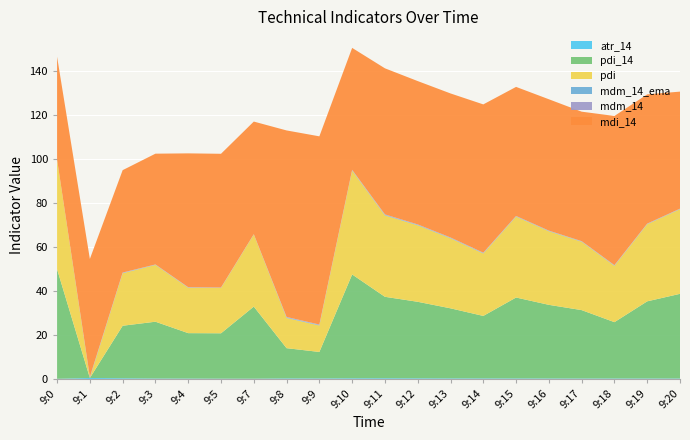

Reading right to left, transcribe all the data shown in this chart.

atr_14: 0.2	0.2	0.2	0.2	0.2	0.3	0.3	0.3	0.3	0.3	0.3	0.2	0.3	0.1	0.1	0.2	0.2	0.3	0.5	0.1
pdi_14: 38.4	35.0	25.6	31.1	33.4	36.7	28.4	31.8	34.7	37.0	47.1	12.0	13.7	32.7	20.6	20.6	25.8	23.8	0.0	49.8
pdi: 38.4	35.0	25.6	31.1	33.4	36.7	28.4	31.8	34.7	37.0	47.1	12.0	13.7	32.7	20.6	20.6	25.8	23.8	0.0	49.8
mdm_14_ema: 0.1	0.1	0.2	0.1	0.1	0.1	0.2	0.2	0.2	0.2	0.2	0.2	0.2	0.1	0.1	0.1	0.1	0.1	0.2	0.0
mdm_14: 0.1	0.1	0.2	0.1	0.1	0.1	0.2	0.2	0.2	0.2	0.2	0.2	0.2	0.1	0.1	0.1	0.1	0.1	0.2	0.0
mdi_14: 53.1	58.7	67.7	58.8	59.6	58.6	67.3	65.4	65.1	66.3	55.4	85.5	84.7	51.2	60.7	60.8	50.3	46.5	53.6	46.7